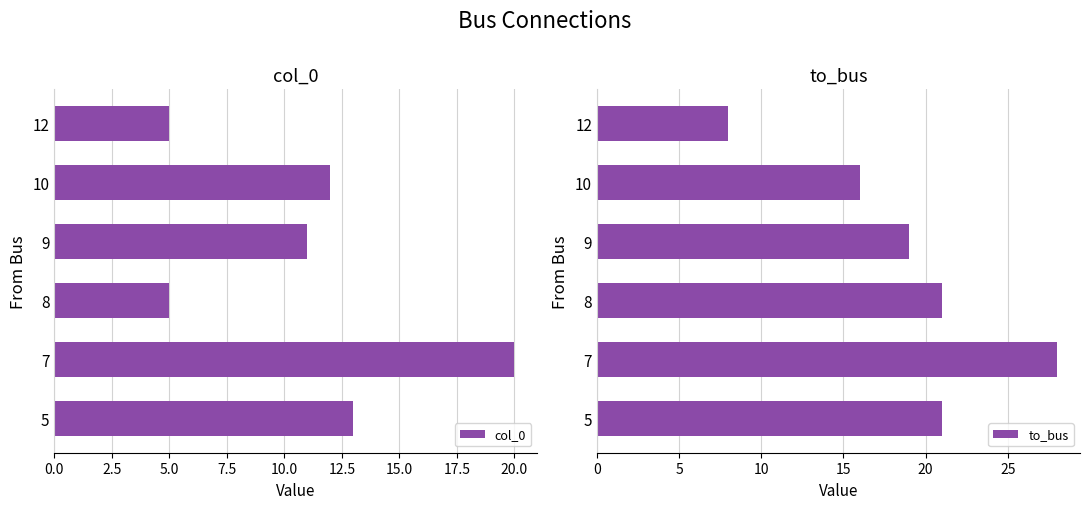

Which series has the largest total across all categories?

to_bus